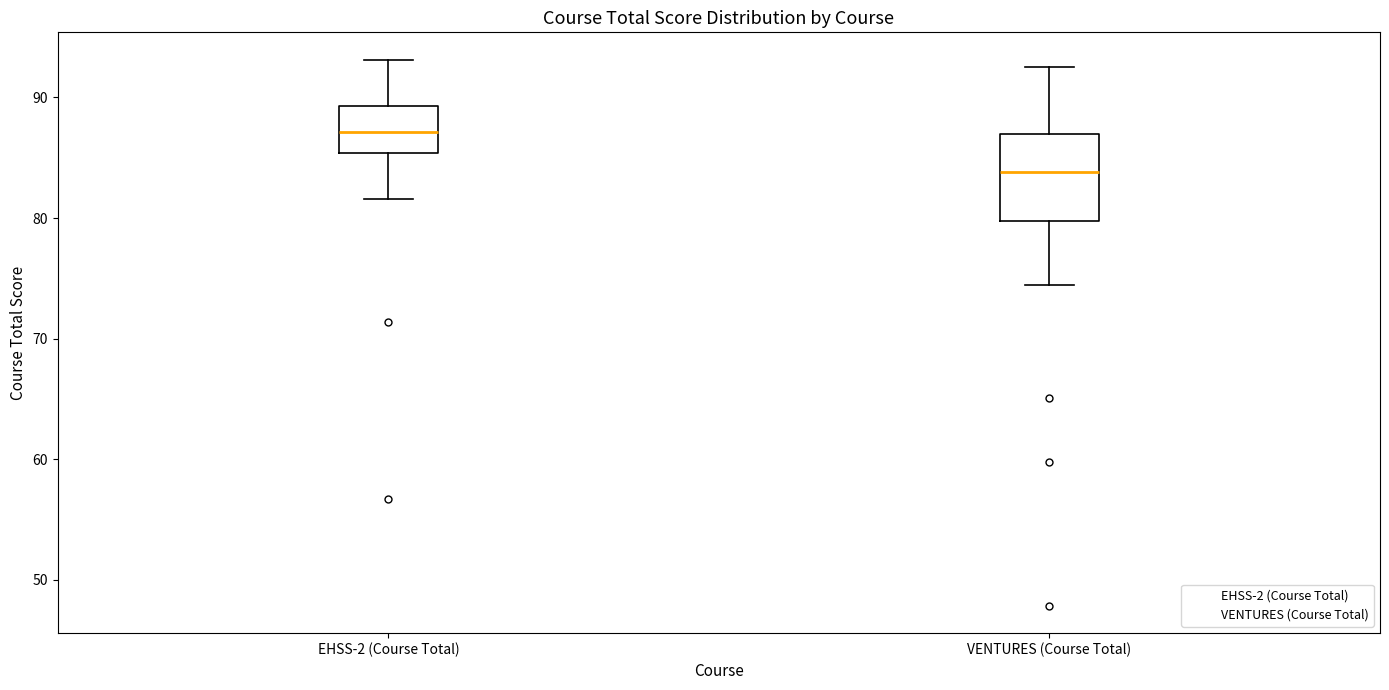

Reading left to right, transcribe this box plot: for each box, give where its median line is, the range the box spans, and where its two whiskers end, as read against the y-axis. The values are not printed on the chart, so give them approximately, as read against the axis.

EHSS-2 (Course Total): median 87, box 85 to 89, whiskers 82 to 93
VENTURES (Course Total): median 84, box 80 to 87, whiskers 74 to 93